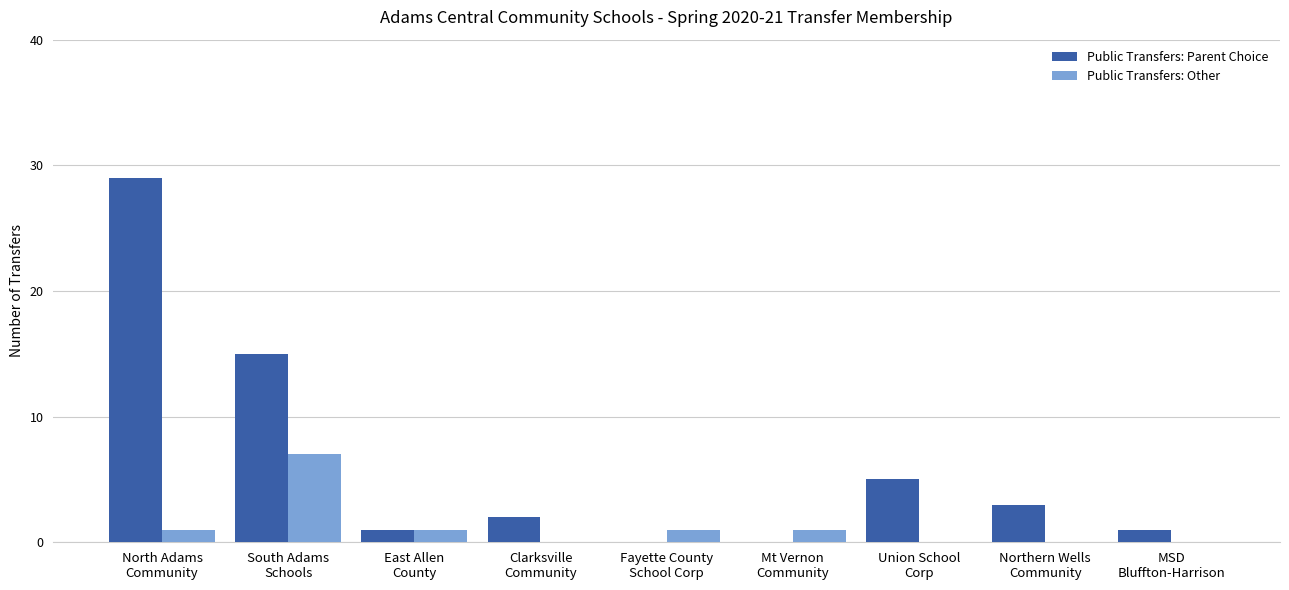

What is the greatest value displayed?

29